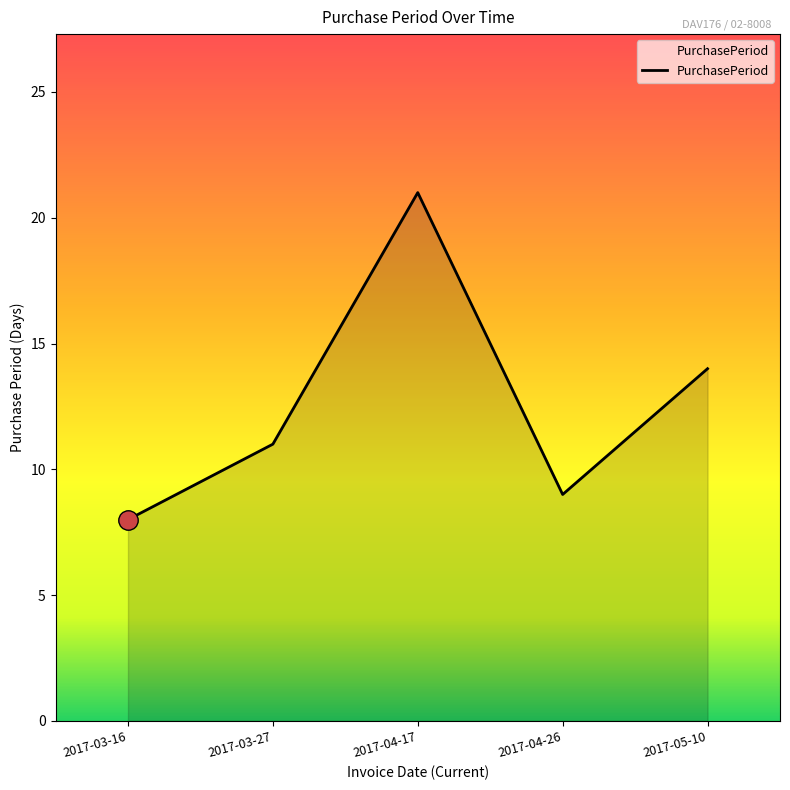

Count the number of categories in the chart.

5